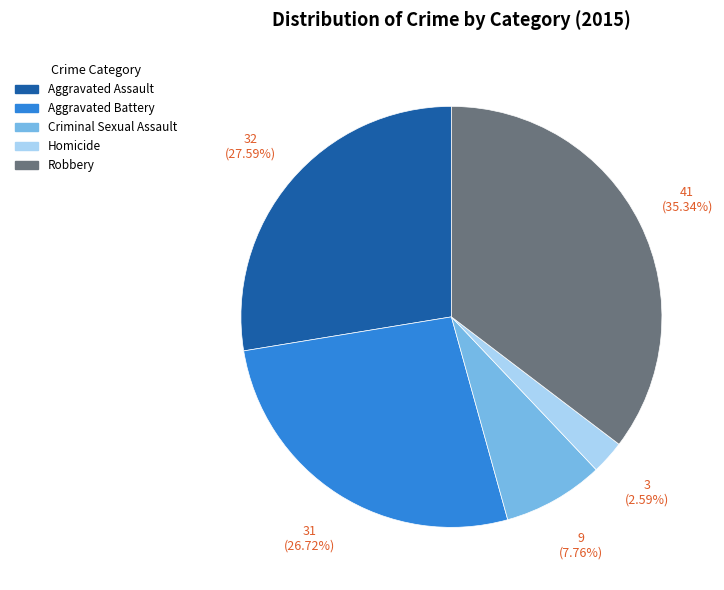

Which category has the smallest portion of the pie?

Homicide